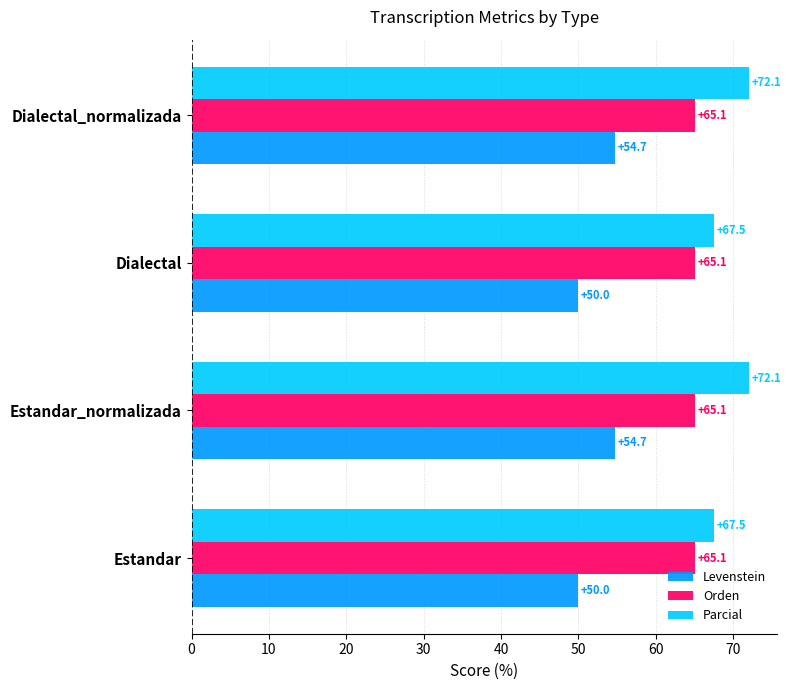

Is the value of Orden at Dialectal greater than the value of Parcial at Estandar?

No